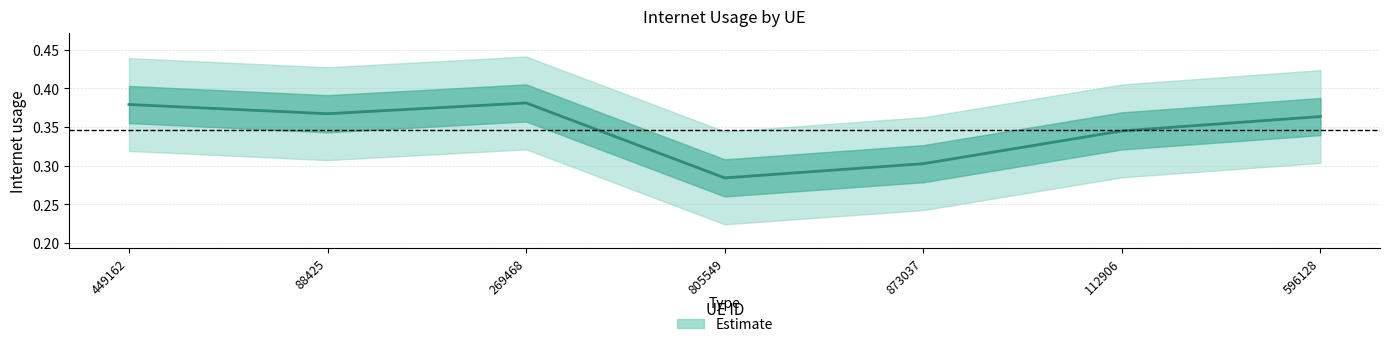

What is the minimum value shown in the chart?

0.3